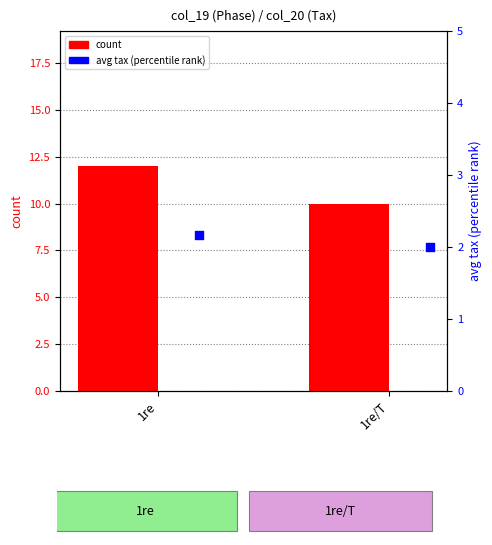

At which category is the sum across all series the highest?

1re